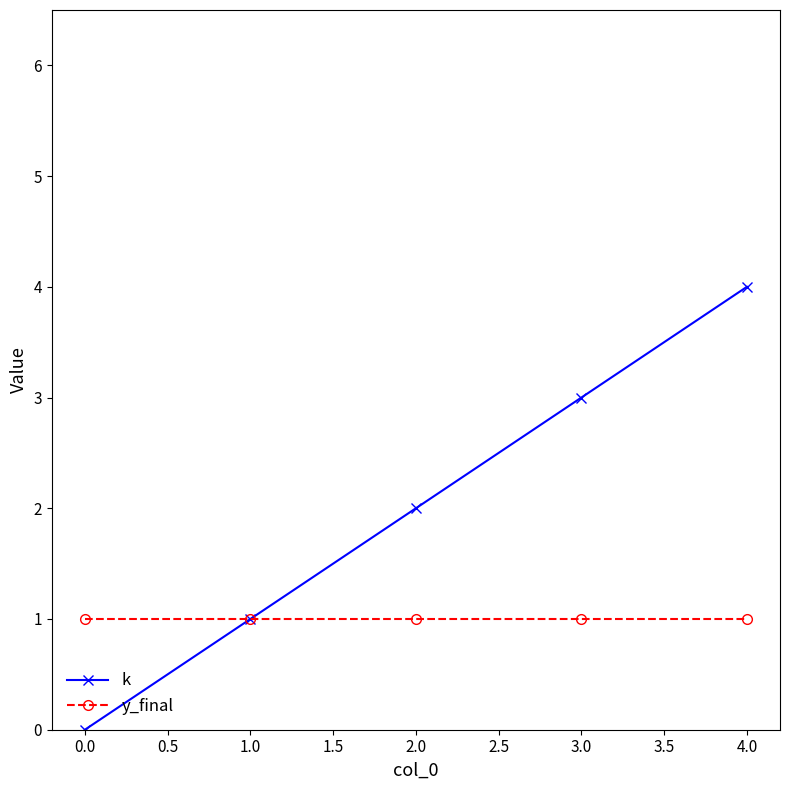

What are all the series names shown in the legend?

k, y_final